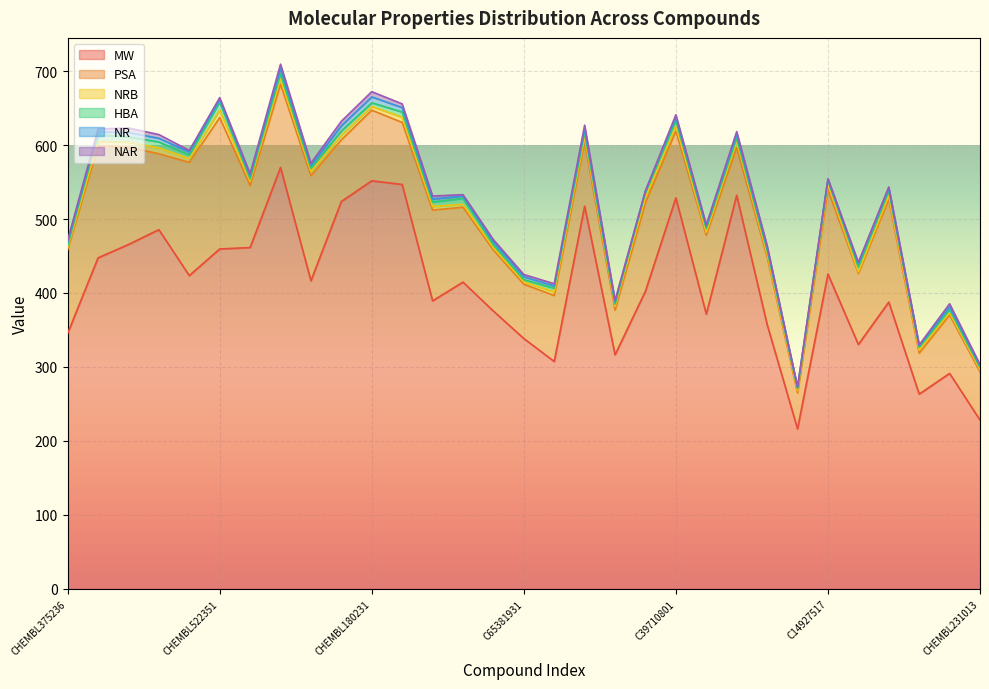

Reading left to right, list all the values displayed in this chart.

MW: CHEMBL375236=345.4	CHEMBL1096634=447.5	CHEMBL603197=465.5	CHEMBL252455=485.6	CHEMBL228811=423.5	CHEMBL522351=459.5	CHEMBL470598=461.4	CHEMBL446966=569.7	CHEMBL228750=416.4	CHEMBL259753=523.6	CHEMBL180231=551.6	CHEMBL252856=546.7	C05813804=389.4	C00854408=414.7	C38970785=375.5	C65381931=338.5	C40757444=307.4	C64981610=517.4	C39305635=316.4	C31167254=402.5	C39710801=528.6	C04959822=371.4	C40561838=532.1	C60379926=357.5	C31773411=216.3	C14927517=425.6	CHEMBL2420903=330.4	CHEMBL160586=387.7	CHEMBL84558=263.3	CHEMBL1170749=291.3	CHEMBL231013=228.2
PSA: CHEMBL375236=112.9	CHEMBL1096634=151.1	CHEMBL603197=131.5	CHEMBL252455=102.5	CHEMBL228811=153.2	CHEMBL522351=177.6	CHEMBL470598=83.8	CHEMBL446966=112.7	CHEMBL228750=142.0	CHEMBL259753=83.5	CHEMBL180231=95.5	CHEMBL252856=83.9	C05813804=122.7	C00854408=101.2	C38970785=82.5	C65381931=73.5	C40757444=89.1	C64981610=86.5	C39305635=60.6	C31167254=119.6	C39710801=90.3	C04959822=106.7	C40561838=64.2	C60379926=91.5	C31773411=48.6	C14927517=114.0	CHEMBL2420903=96.0	CHEMBL160586=138.6	CHEMBL84558=55.4	CHEMBL1170749=79.1	CHEMBL231013=65.2
NRB: CHEMBL375236=3.0	CHEMBL1096634=6.0	CHEMBL603197=7.0	CHEMBL252455=8.0	CHEMBL228811=5.0	CHEMBL522351=10.0	CHEMBL470598=6.0	CHEMBL446966=7.0	CHEMBL228750=6.0	CHEMBL259753=6.0	CHEMBL180231=5.0	CHEMBL252856=7.0	C05813804=5.0	C00854408=4.0	C38970785=3.0	C65381931=3.0	C40757444=5.0	C64981610=7.0	C39305635=5.0	C31167254=7.0	C39710801=7.0	C04959822=4.0	C40561838=9.0	C60379926=4.0	C31773411=3.0	C14927517=8.0	CHEMBL2420903=2.0	CHEMBL160586=5.0	CHEMBL84558=4.0	CHEMBL1170749=3.0	CHEMBL231013=3.0
HBA: CHEMBL375236=3.0	CHEMBL1096634=9.0	CHEMBL603197=7.0	CHEMBL252455=8.0	CHEMBL228811=5.0	CHEMBL522351=11.0	CHEMBL470598=3.0	CHEMBL446966=7.0	CHEMBL228750=4.0	CHEMBL259753=6.0	CHEMBL180231=5.0	CHEMBL252856=7.0	C05813804=6.0	C00854408=8.0	C38970785=4.0	C65381931=3.0	C40757444=5.0	C64981610=6.0	C39305635=3.0	C31167254=7.0	C39710801=7.0	C04959822=5.0	C40561838=4.0	C60379926=5.0	C31773411=3.0	C14927517=4.0	CHEMBL2420903=7.0	CHEMBL160586=7.0	CHEMBL84558=4.0	CHEMBL1170749=4.0	CHEMBL231013=3.0
NR: CHEMBL375236=4.0	CHEMBL1096634=4.0	CHEMBL603197=6.0	CHEMBL252455=5.0	CHEMBL228811=4.0	CHEMBL522351=3.0	CHEMBL470598=4.0	CHEMBL446966=7.0	CHEMBL228750=4.0	CHEMBL259753=7.0	CHEMBL180231=8.0	CHEMBL252856=6.0	C05813804=4.0	C00854408=3.0	C38970785=4.0	C65381931=4.0	C40757444=3.0	C64981610=5.0	C39305635=3.0	C31167254=2.0	C39710801=5.0	C04959822=3.0	C40561838=5.0	C60379926=4.0	C31773411=1.0	C14927517=2.0	CHEMBL2420903=4.0	CHEMBL160586=3.0	CHEMBL84558=2.0	CHEMBL1170749=4.0	CHEMBL231013=2.0
NAR: CHEMBL375236=3.0	CHEMBL1096634=4.0	CHEMBL603197=6.0	CHEMBL252455=5.0	CHEMBL228811=2.0	CHEMBL522351=3.0	CHEMBL470598=3.0	CHEMBL446966=6.0	CHEMBL228750=3.0	CHEMBL259753=6.0	CHEMBL180231=7.0	CHEMBL252856=5.0	C05813804=4.0	C00854408=2.0	C38970785=3.0	C65381931=3.0	C40757444=3.0	C64981610=5.0	C39305635=2.0	C31167254=0.0	C39710801=3.0	C04959822=2.0	C40561838=4.0	C60379926=2.0	C31773411=1.0	C14927517=1.0	CHEMBL2420903=2.0	CHEMBL160586=2.0	CHEMBL84558=1.0	CHEMBL1170749=4.0	CHEMBL231013=2.0